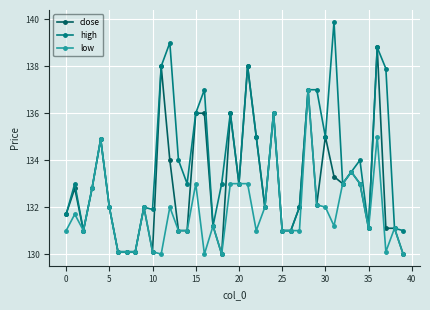

What is the minimum value shown in the chart?

130.0